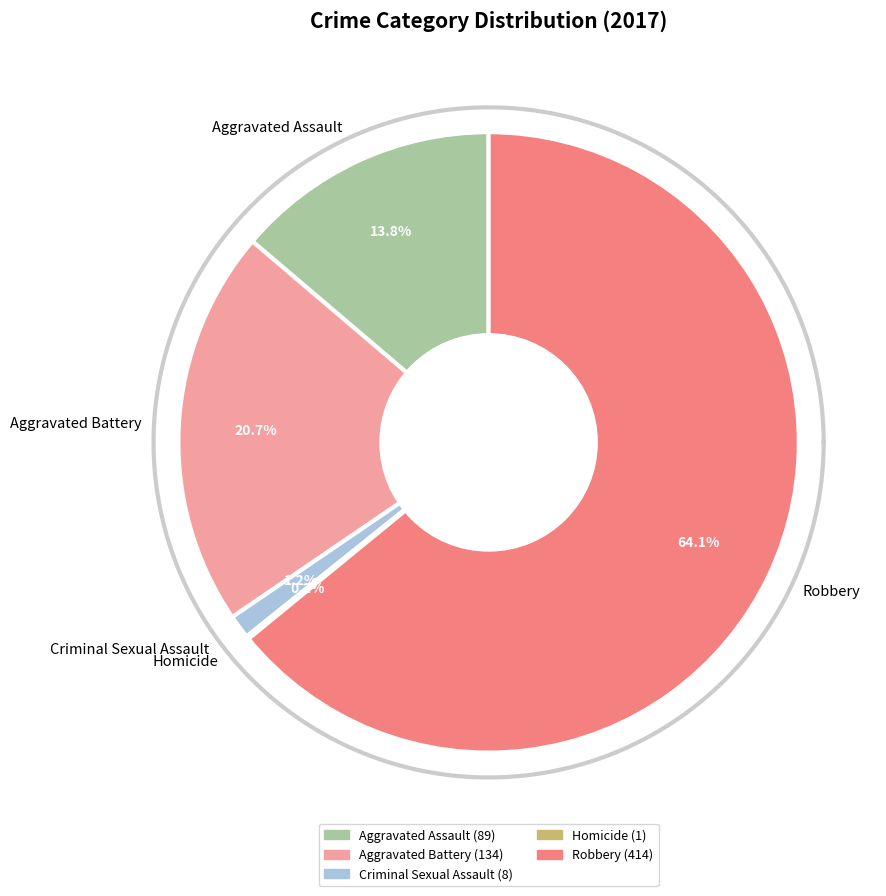

Which slice is the largest?

Robbery